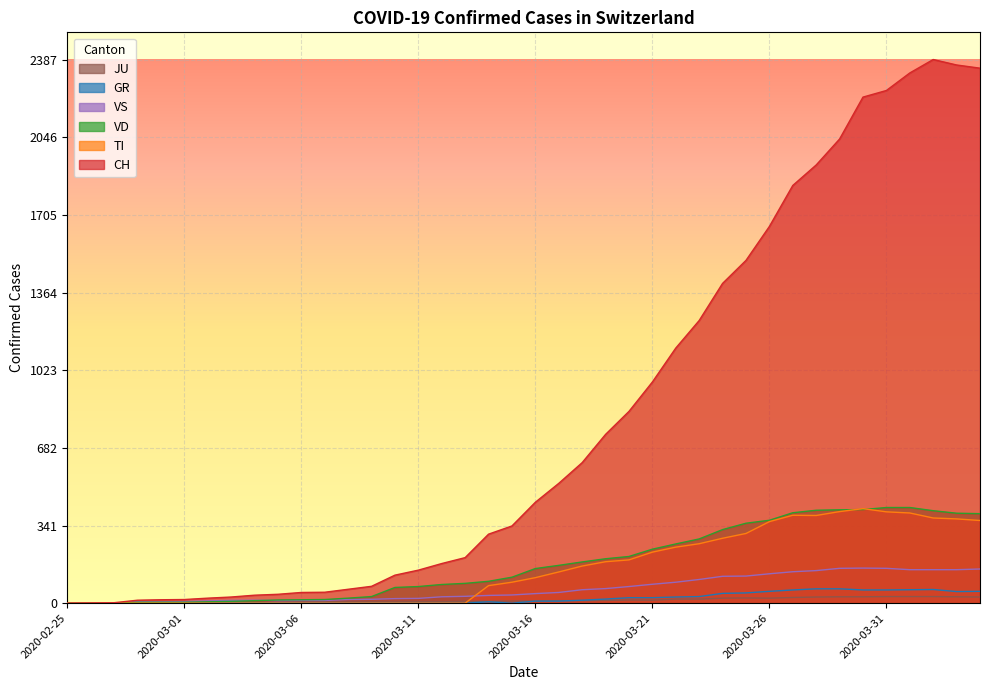

Between 2020-03-22 and 2020-03-30, which series saw the biggest shift?

CH